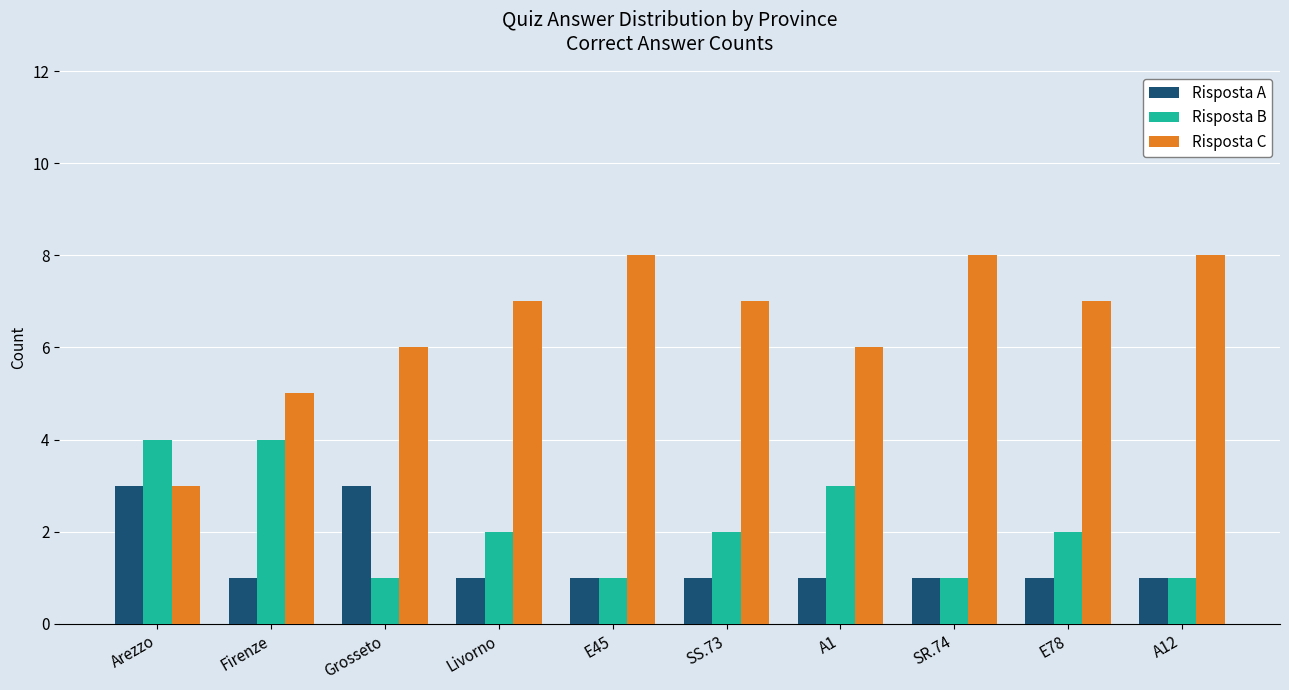

What is the total value across all series at Livorno?

10